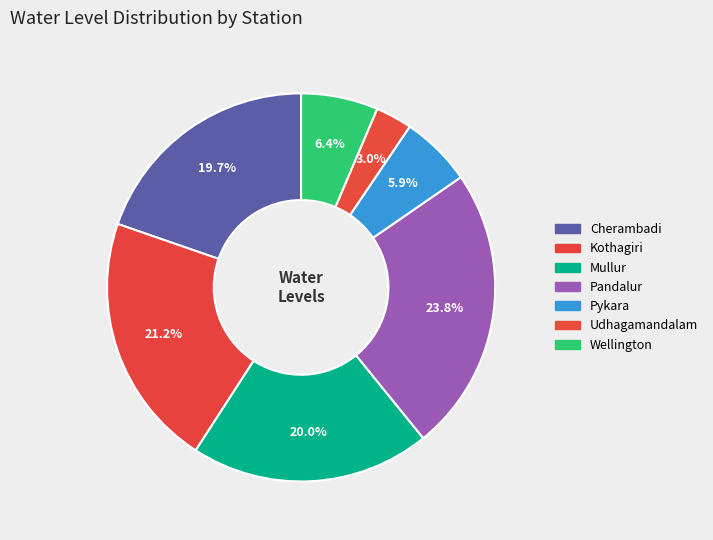

The Cherambadi slice represents 20% of the pie. True or false?

True